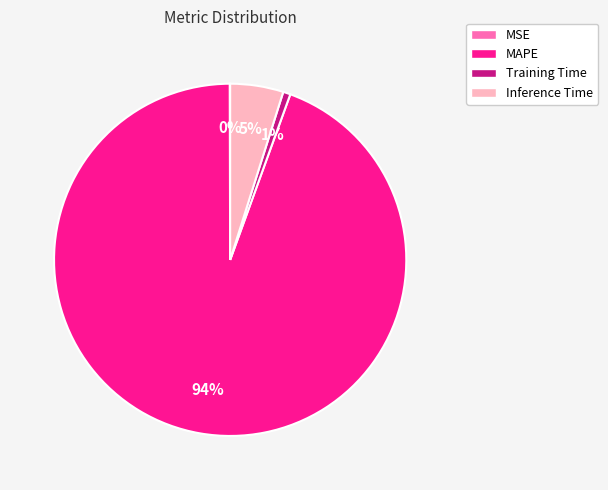

Combined, do Training Time and Inference Time account for over 50%?

No